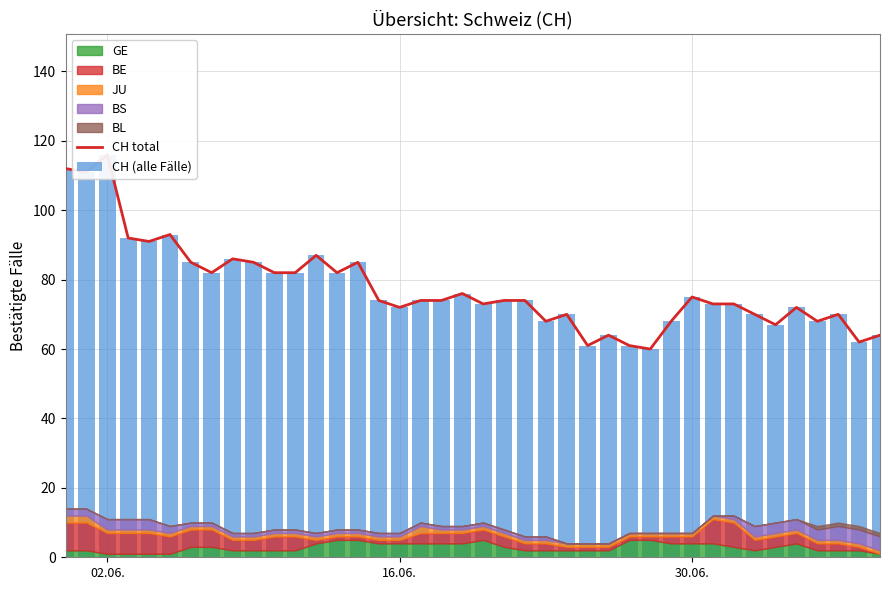

Is the value of CH (alle Fälle) at 17 greater than the value of CH total at 15?

No